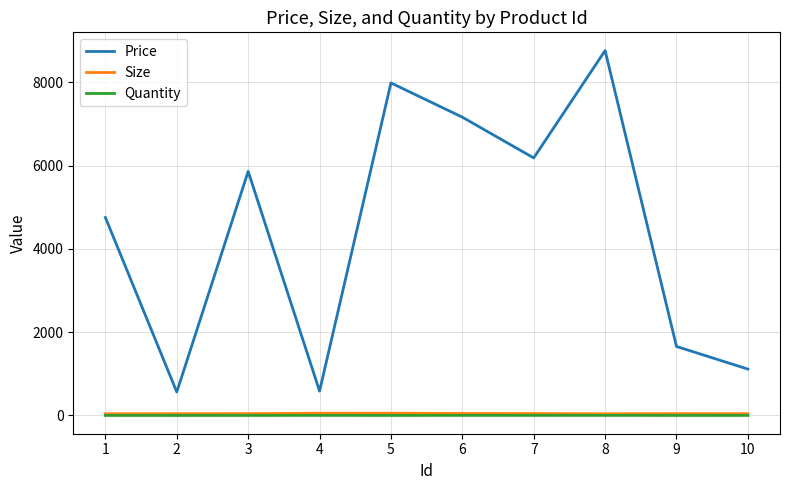

What is the maximum value shown in the chart?

8766